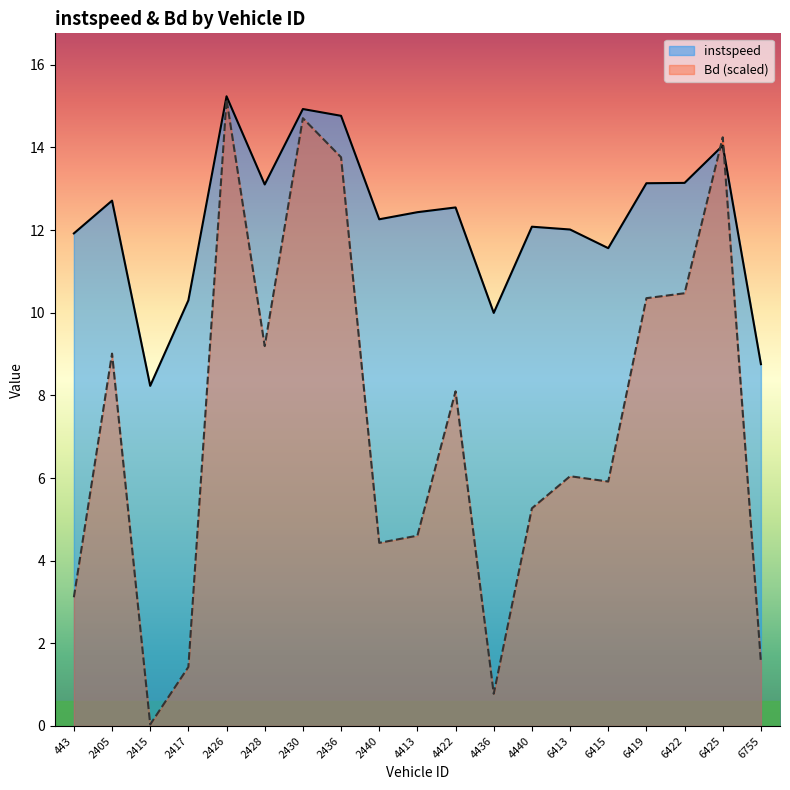

What value does the instspeed series have at 6413?

12.0